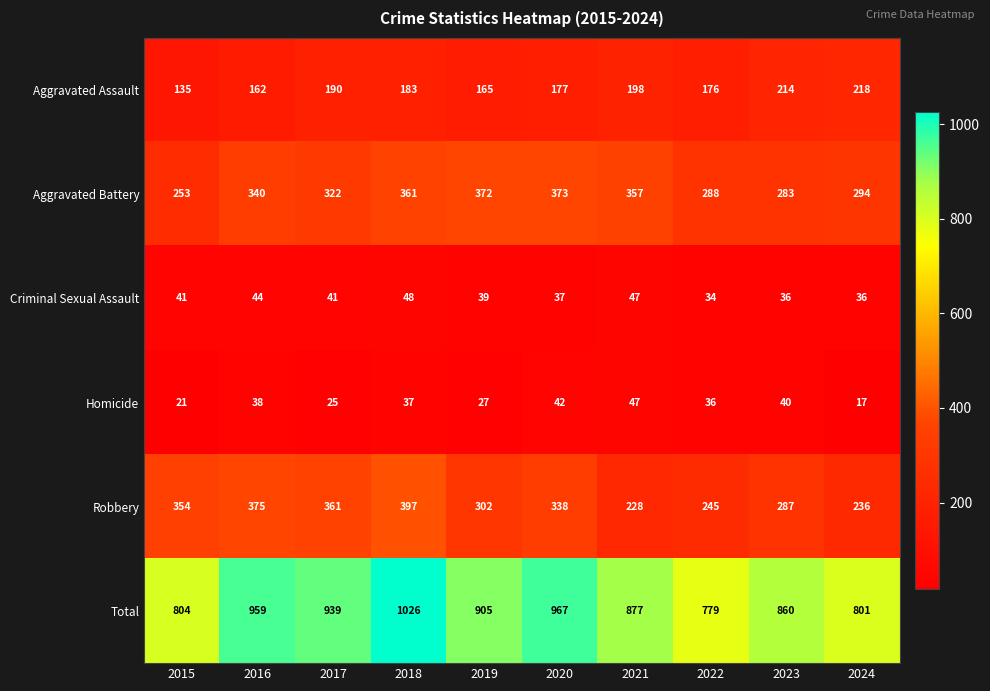

Between 2018 and 2019, which series saw the biggest shift?

Total